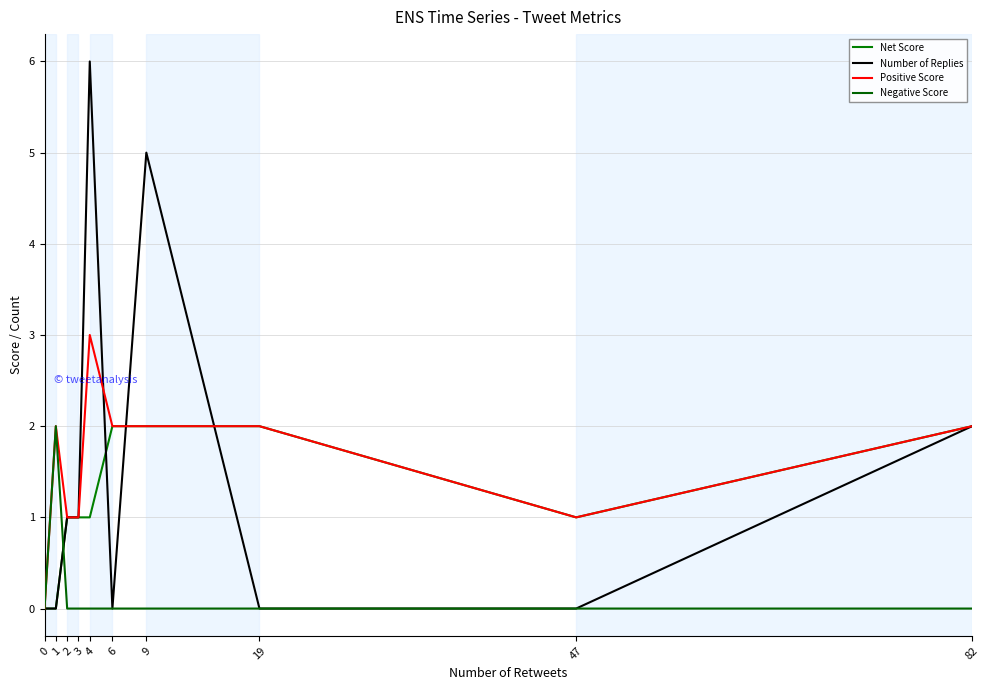

True or false: Number of Replies has more than 2 points higher than both neighbors.

False